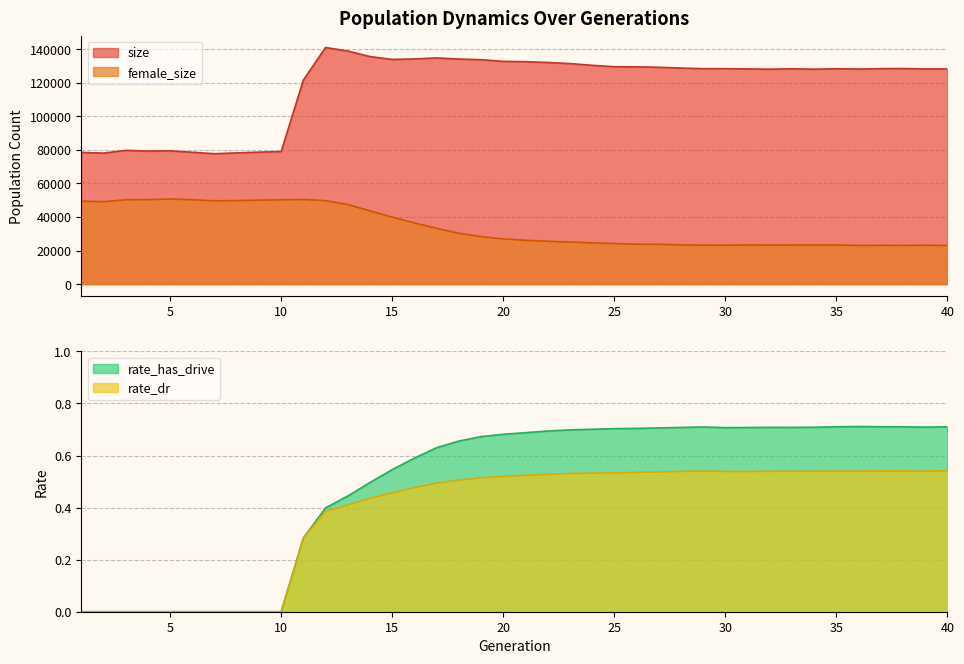

What is the difference between the size values at 7 and 11?

43933.0